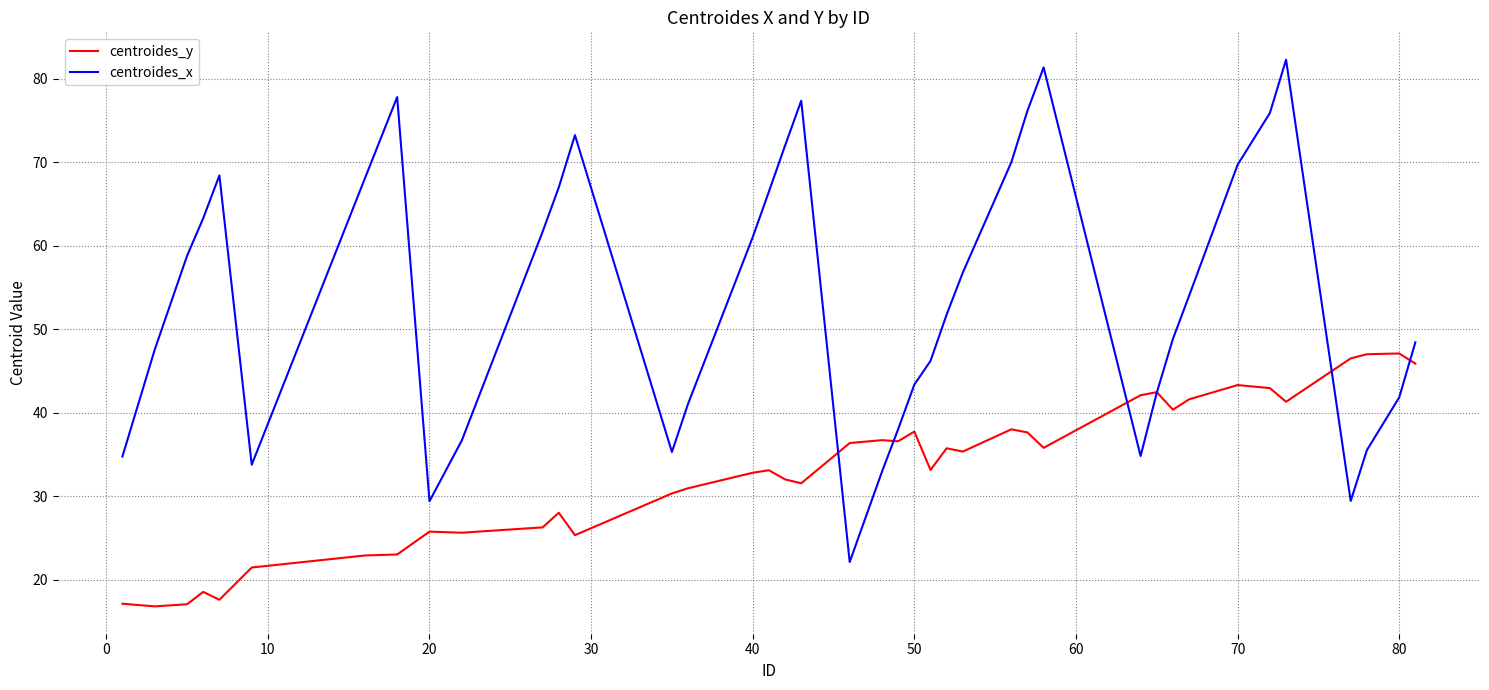

What is the maximum value shown in the chart?

82.3